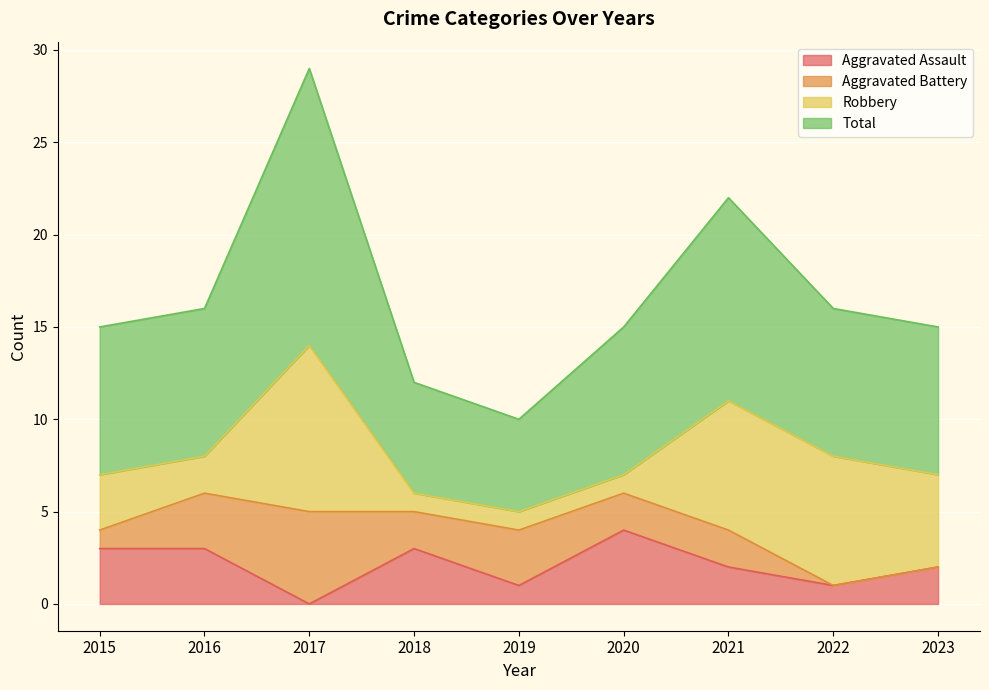

Which series has the largest range (max minus min)?

Total